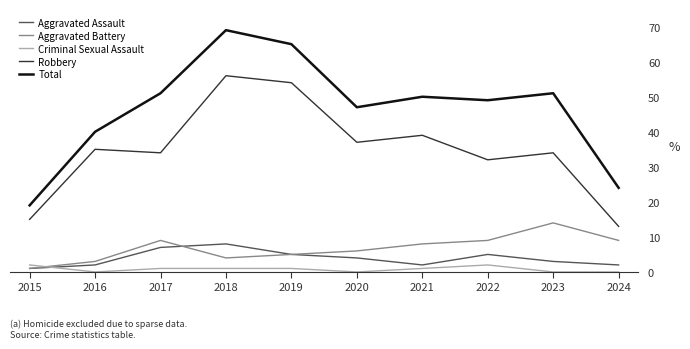

At which label does Criminal Sexual Assault first exceed 1?

2015